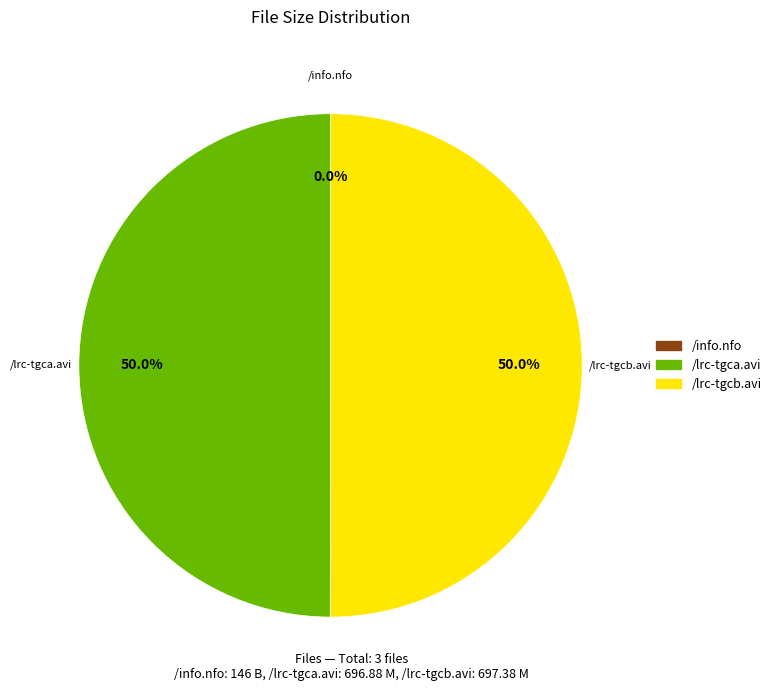

Is the sum of /lrc-tgca.avi and /lrc-tgcb.avi greater than half?

Yes